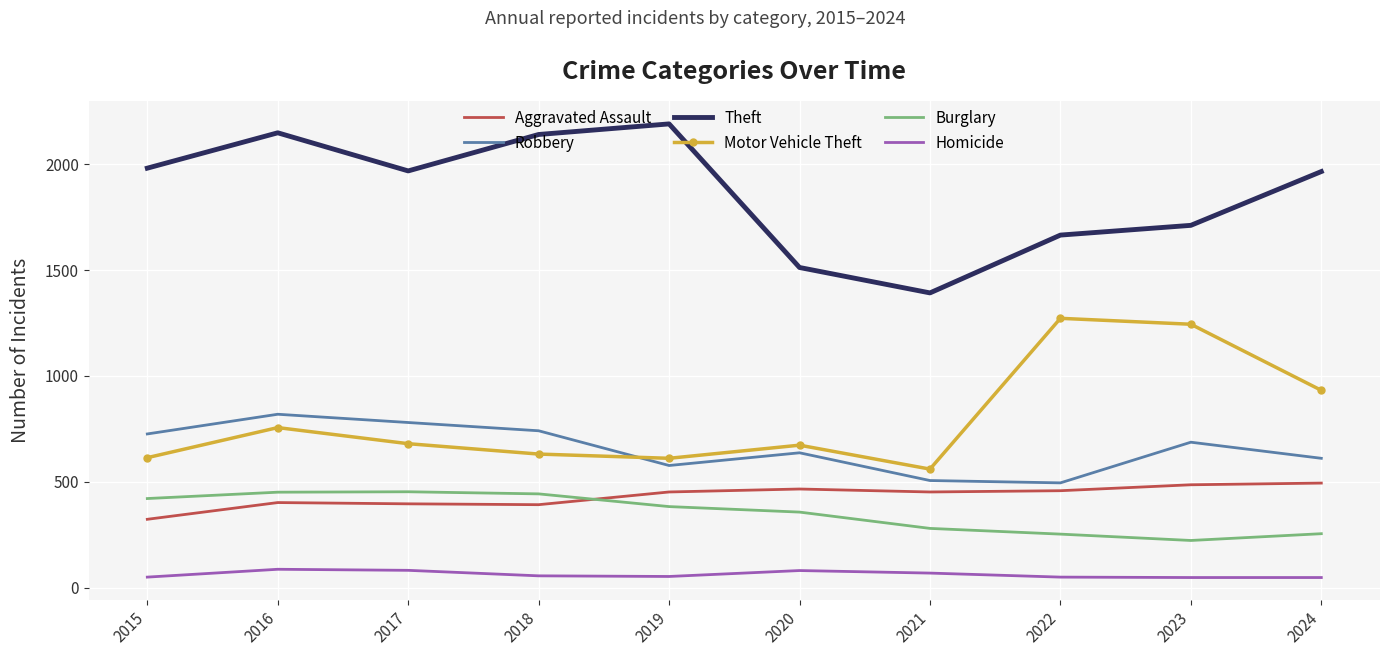

What is the greatest value displayed?

2190